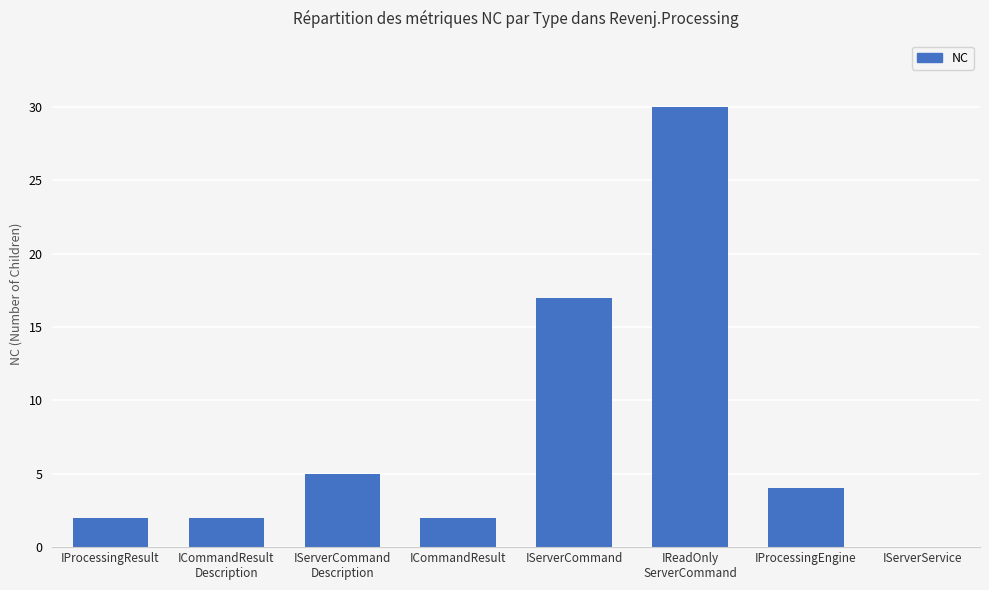

What is the sum of the values at IReadOnly
ServerCommand and IServerCommand?

47